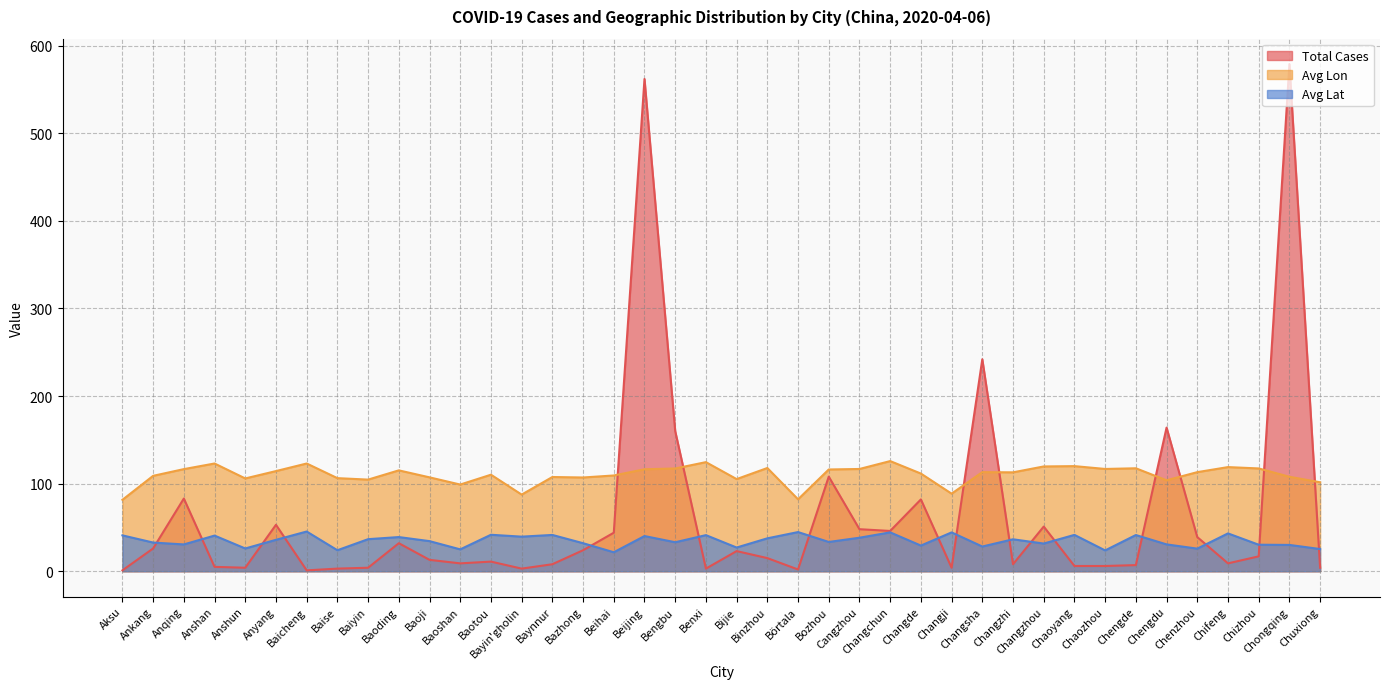

How many lines are shown in the chart?

3